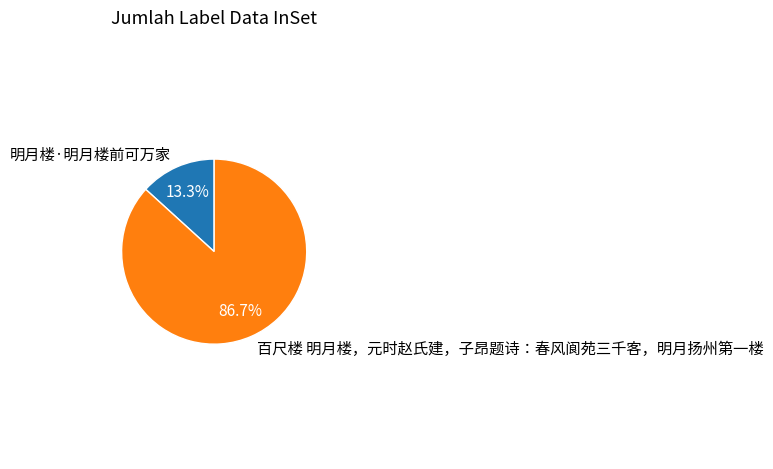

What is the smallest slice in the pie chart?

明月楼·明月楼前可万家